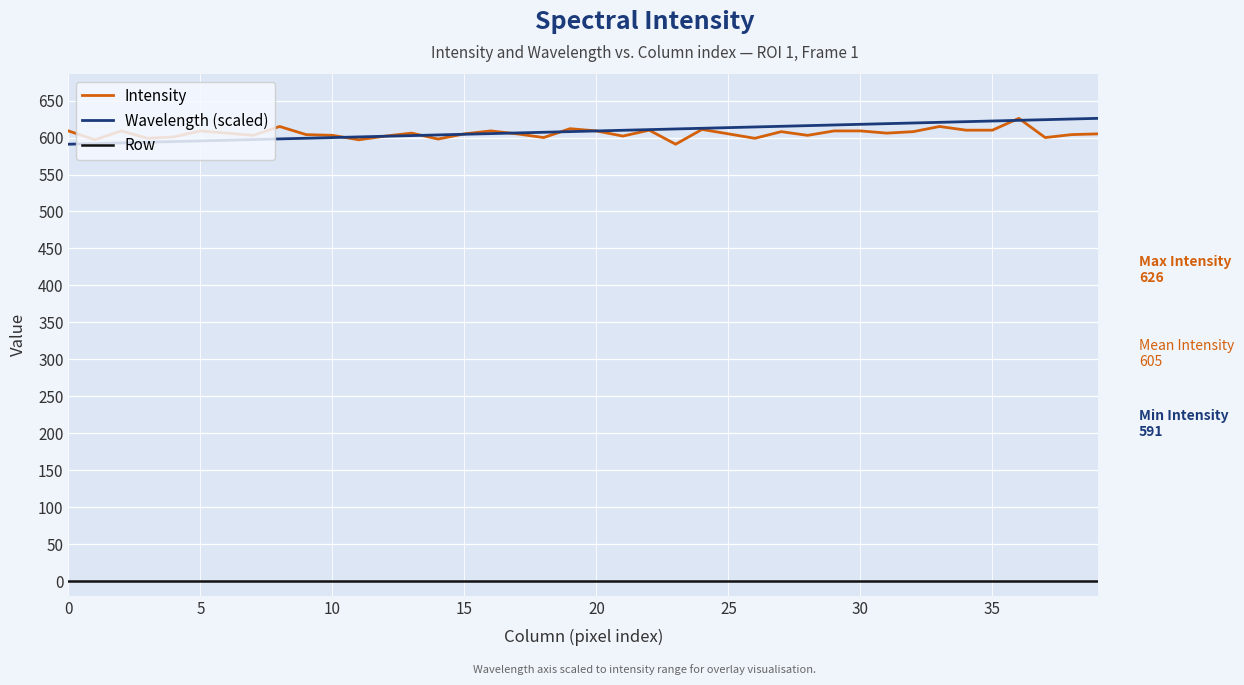

What is the maximum value shown in the chart?

626.0